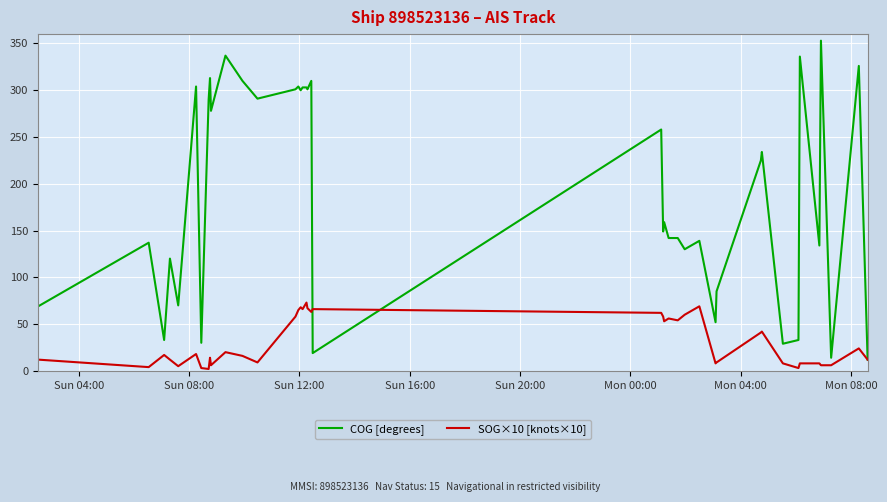

Which series has the largest total across all categories?

COG [degrees]